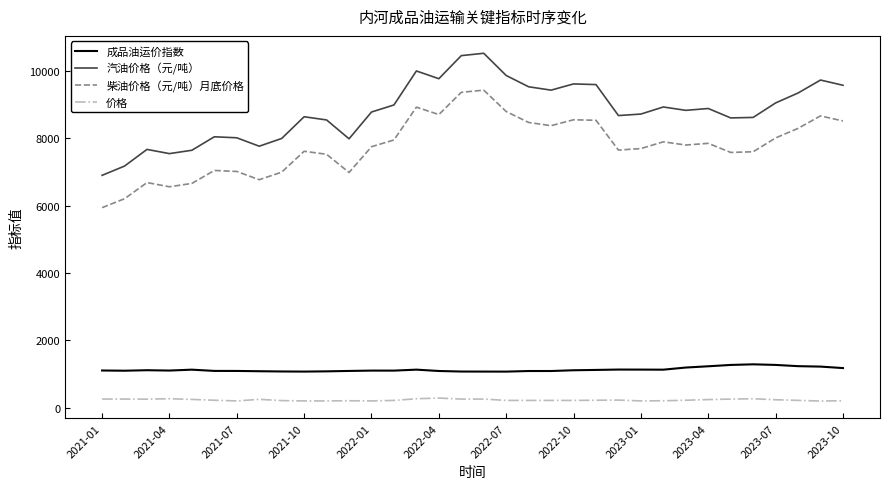

True or false: 价格 and 汽油价格（元/吨） cross at least once.

False